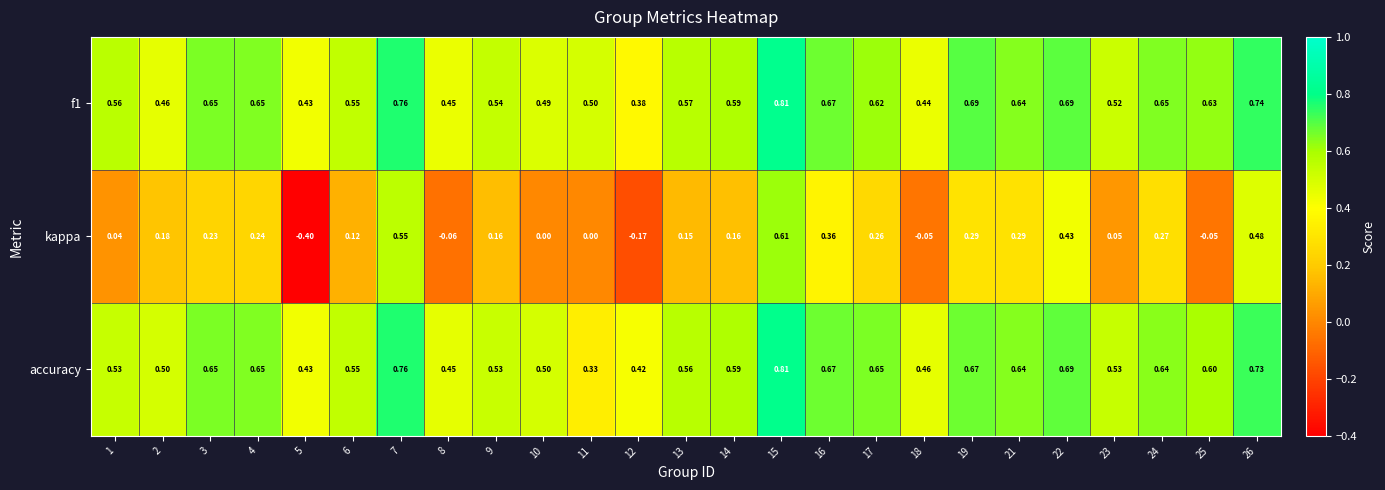

Between 2 and 13, which series saw the biggest shift?

f1